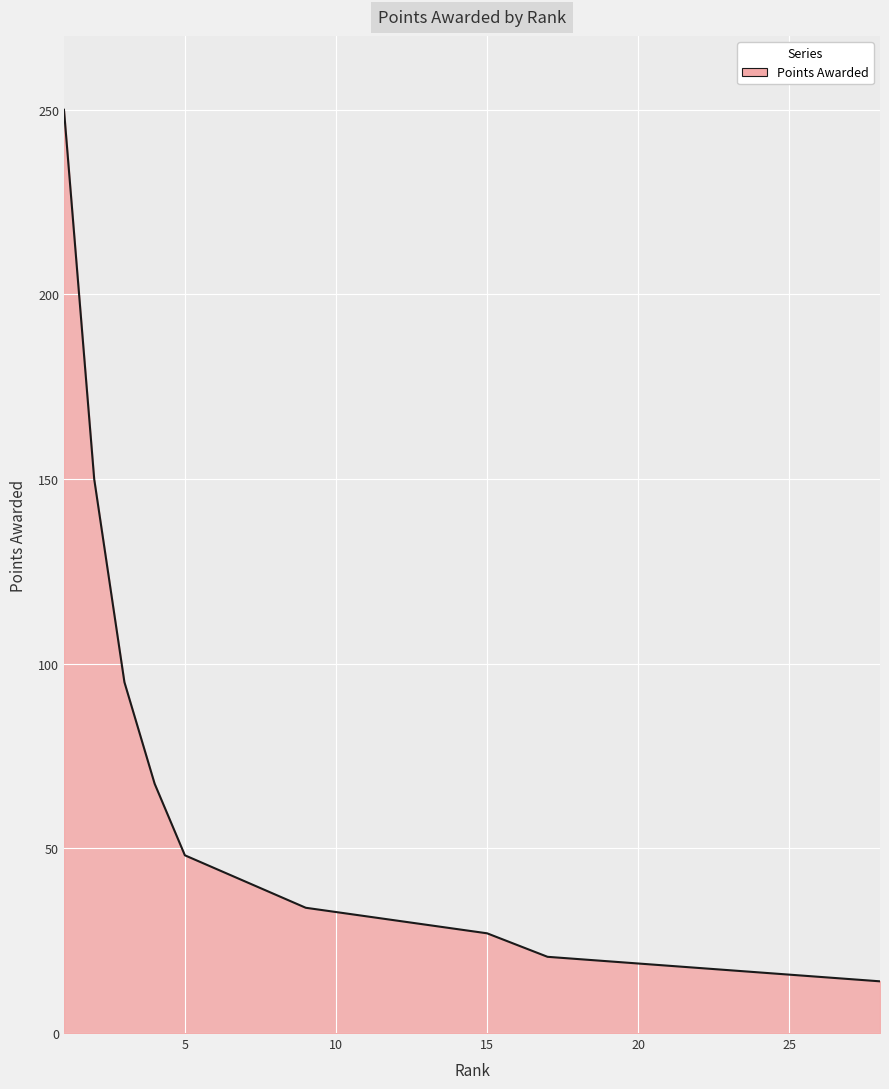

True or false: the data has more than 1 interior local peaks.

False